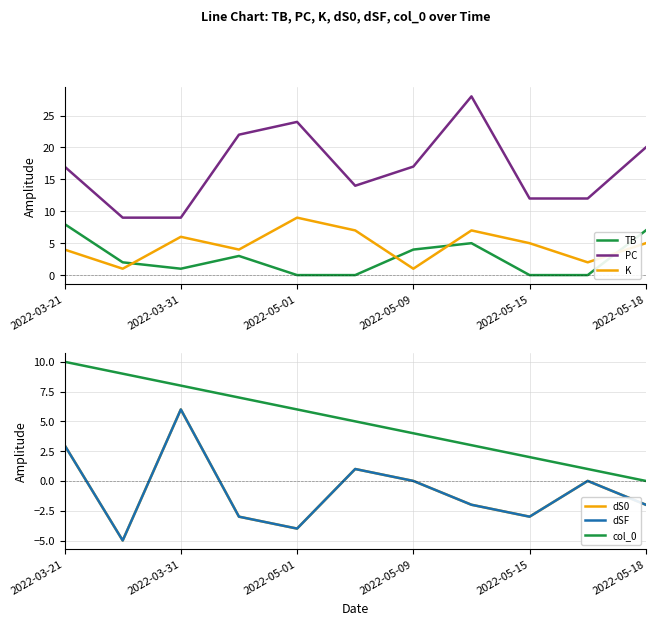

Which category has the highest value in the TB series?

2022-03-21